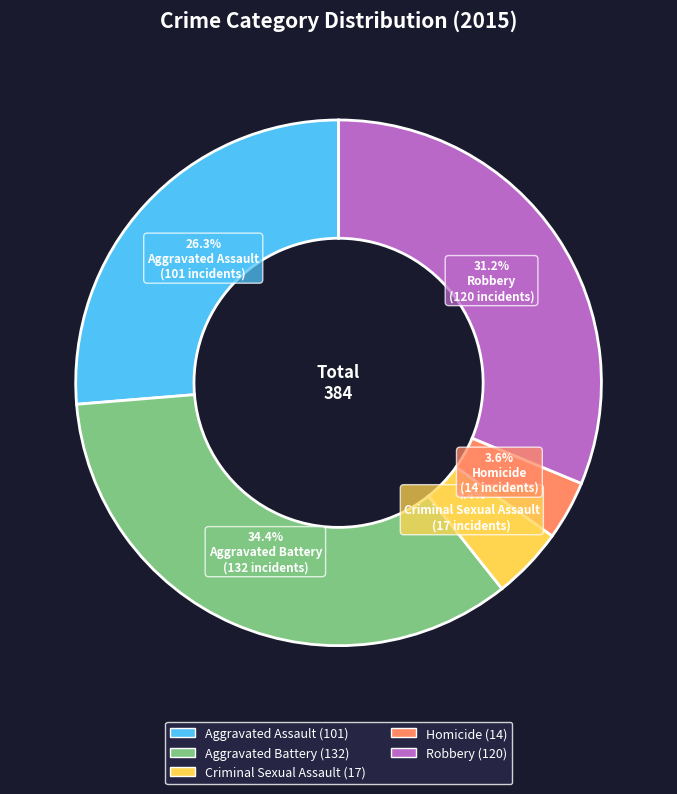

Is there any slice that represents more than half of the pie?

No